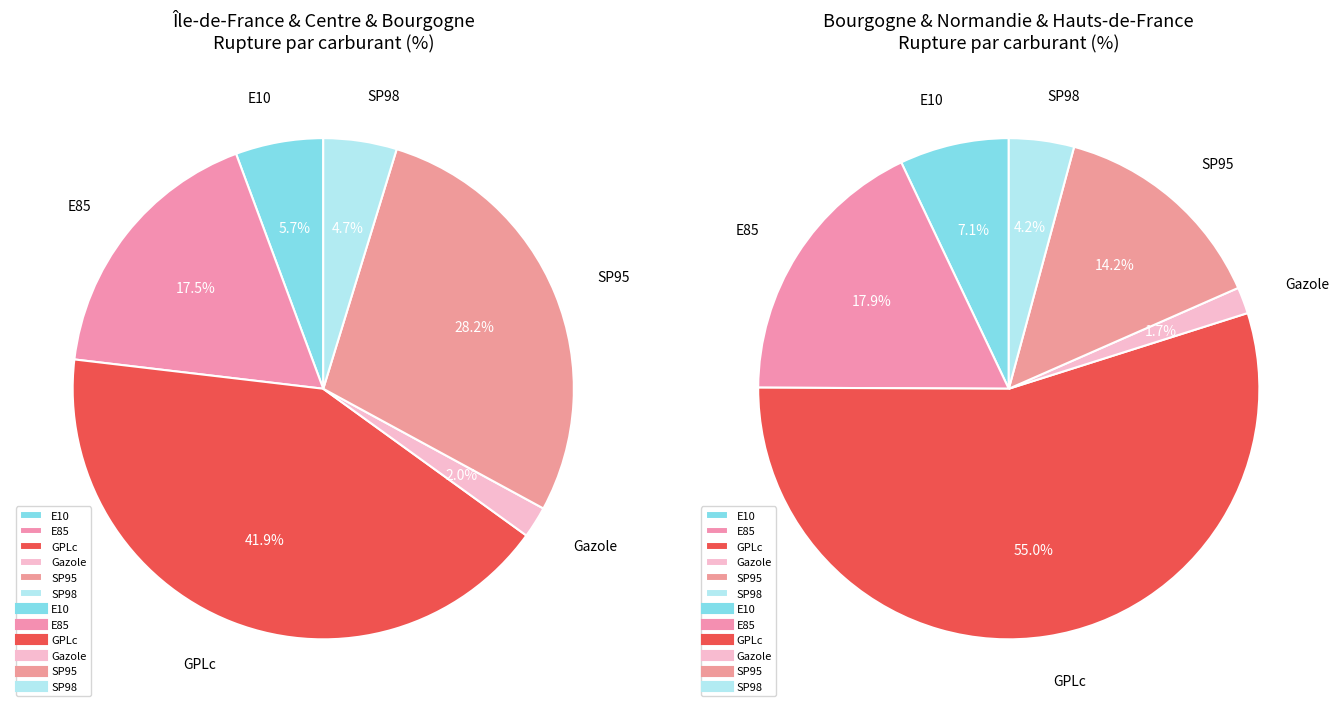

The SP95 slice represents 45% of the pie. True or false?

False